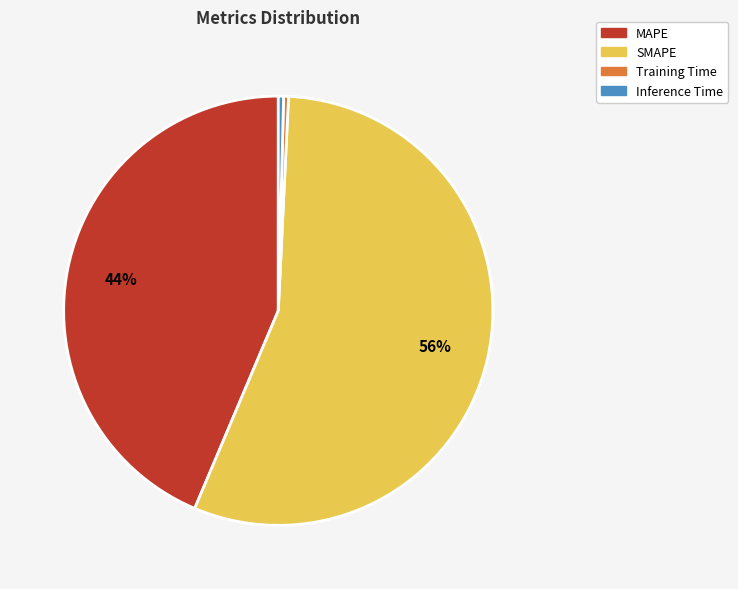

Approximately how many times larger is the value at MAPE compared to SMAPE?

0.8